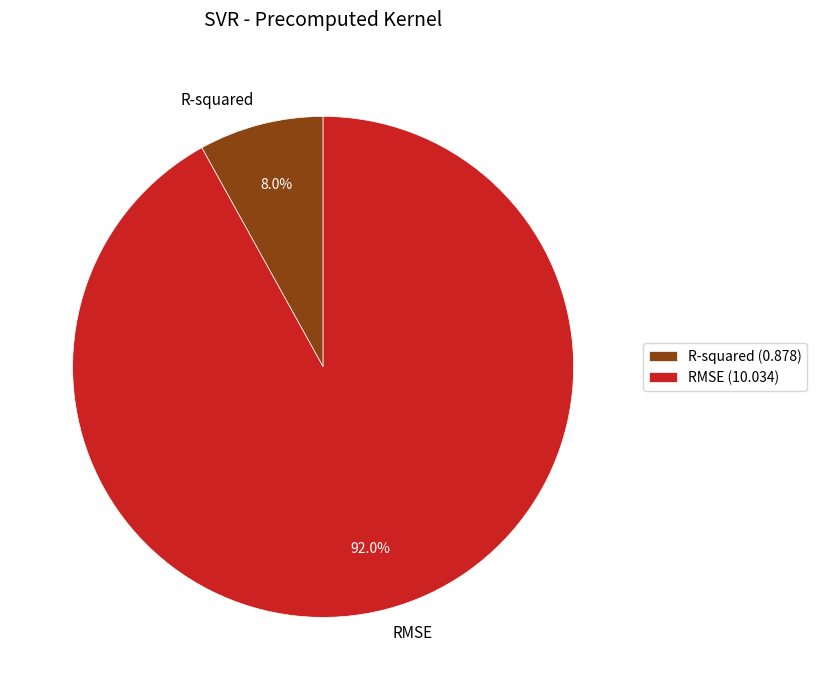

True or false: R-squared accounts for 2% of the total.

False